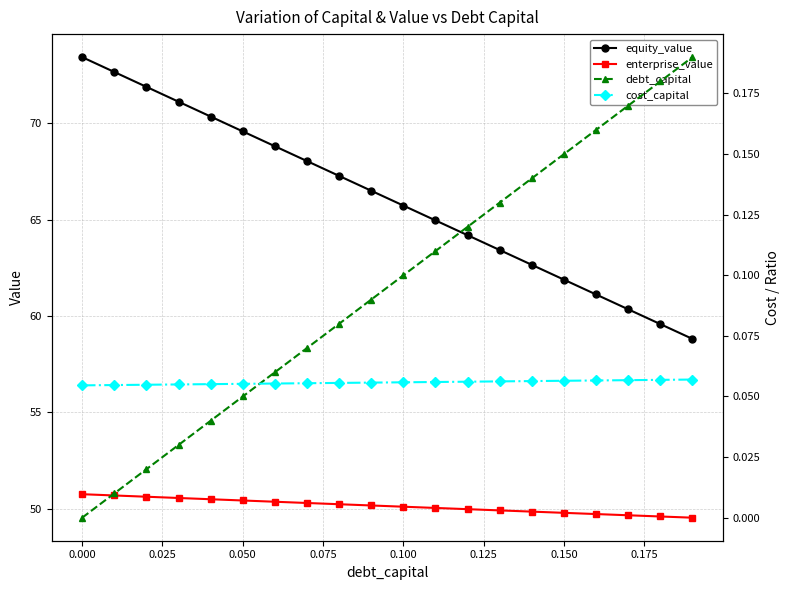

What is the value of the enterprise_value point at the 19th from the left?

49.6